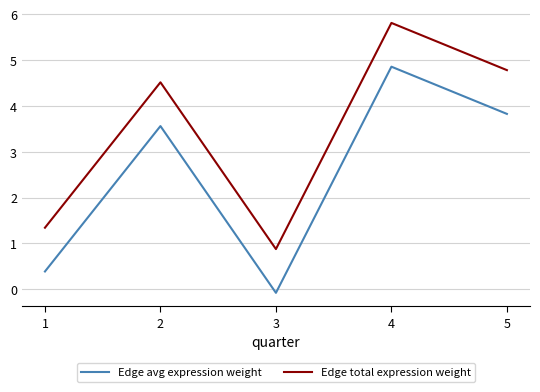

Where is Edge total expression weight nearest to the value 3?

2